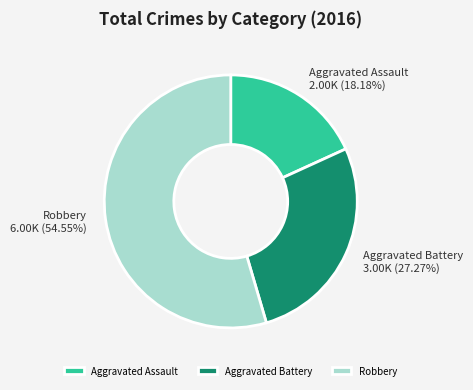

Rank the categories by value from highest to lowest.

Robbery, Aggravated Battery, Aggravated Assault